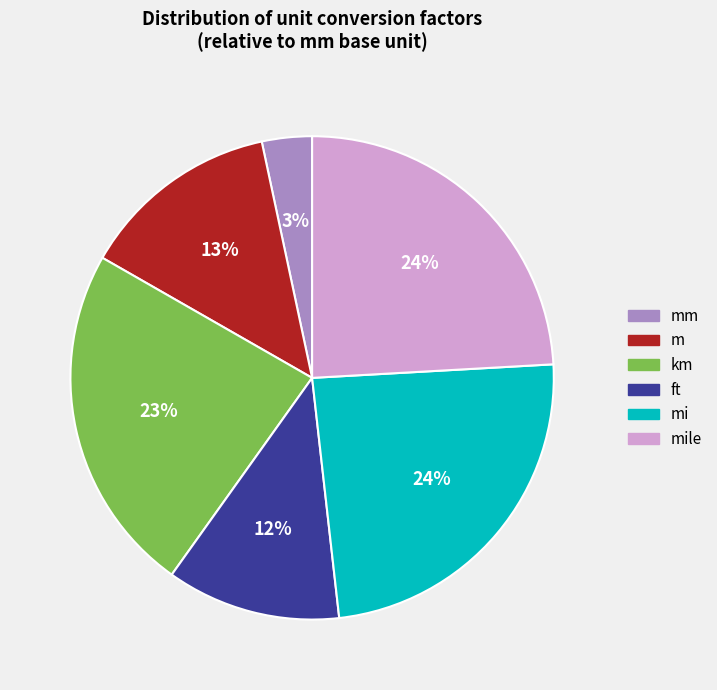

Is there any slice that represents more than half of the pie?

No